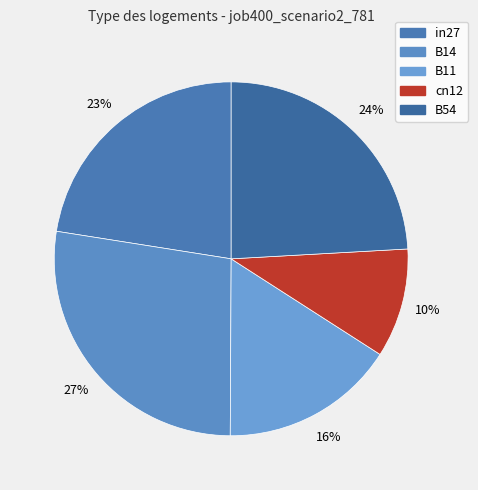

To the nearest percent, what is the average slice percentage?

20%